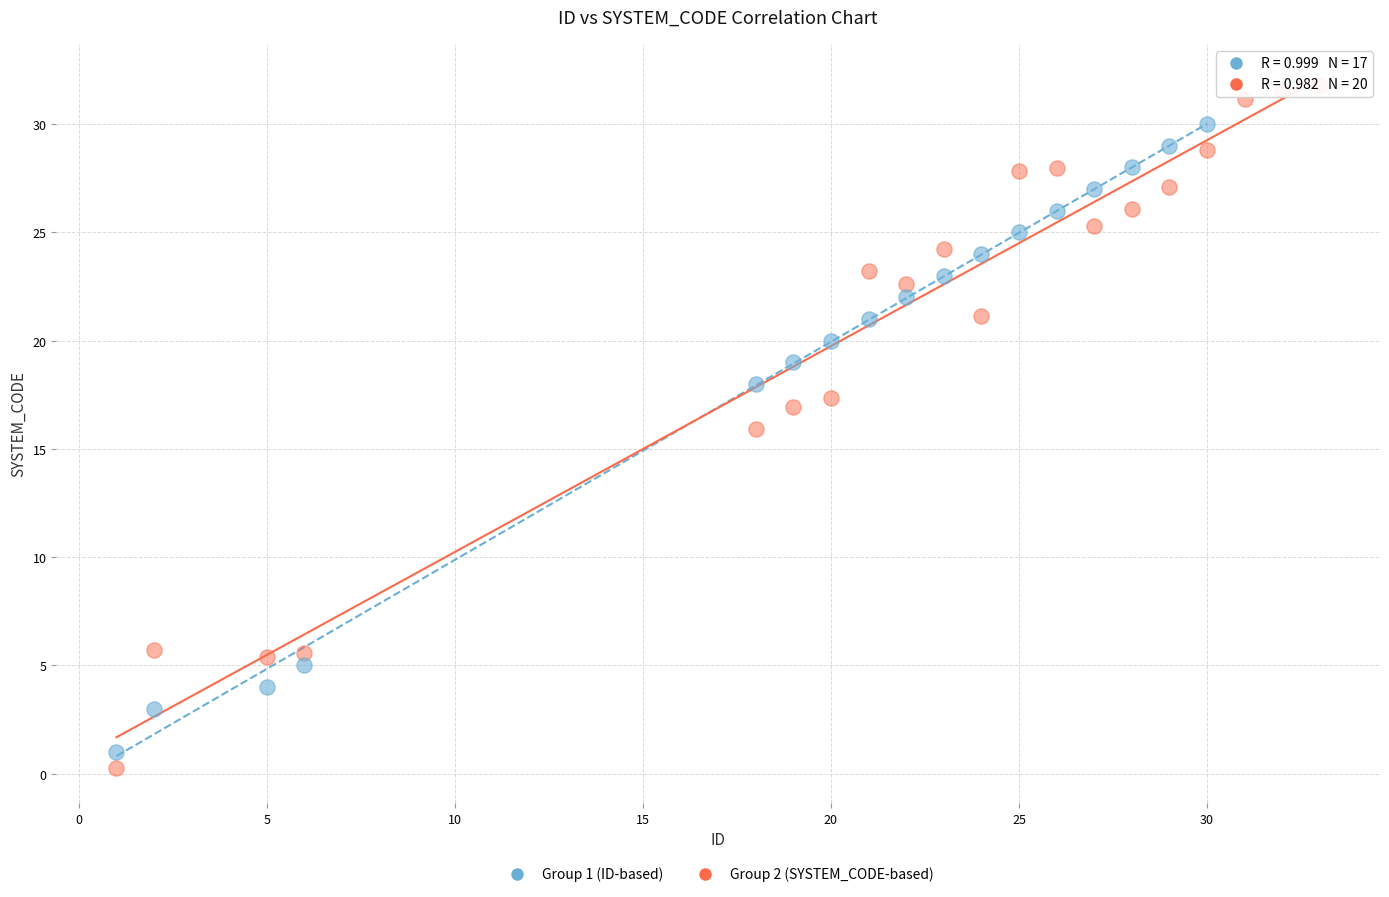

Which series reaches the maximum Y coordinate?

Group 2 (SYSTEM_CODE-based)